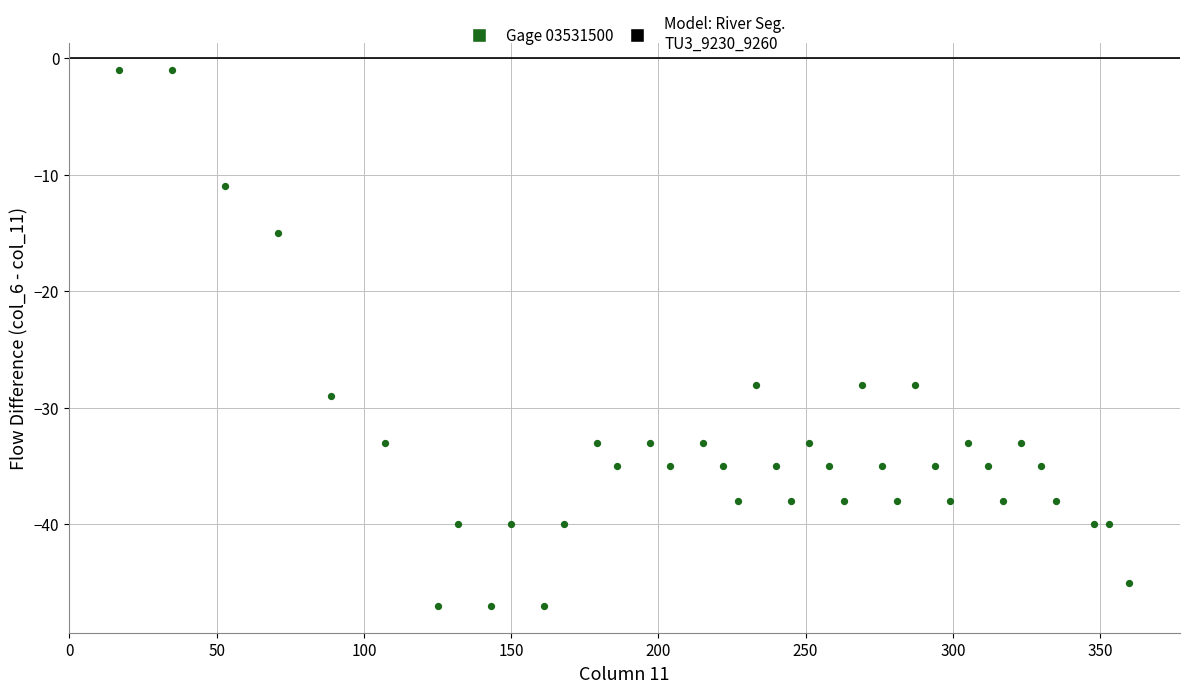

What is the range of X values (max minus min)?

343